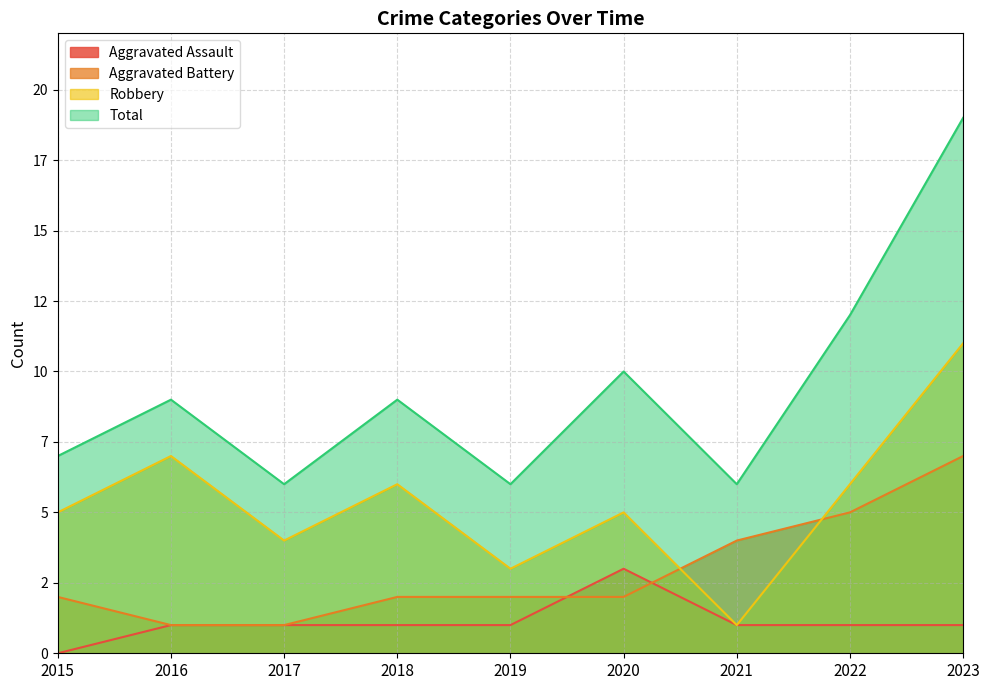

How many lines are shown in the chart?

4